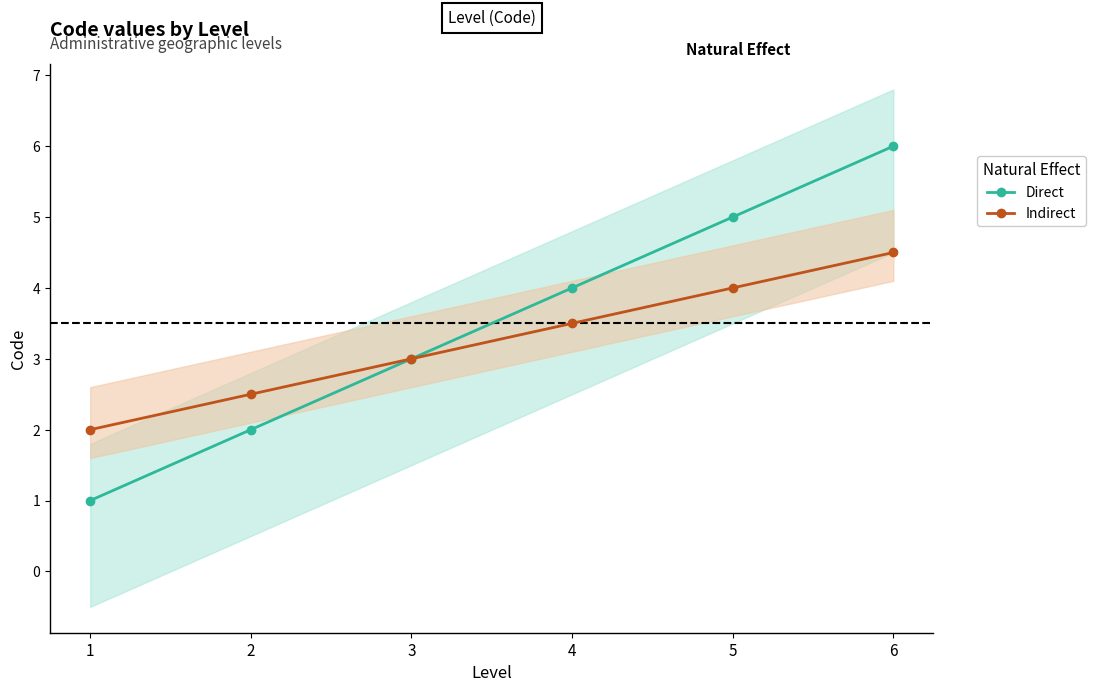

Is it true that Indirect equals 4.4 at 2?

False